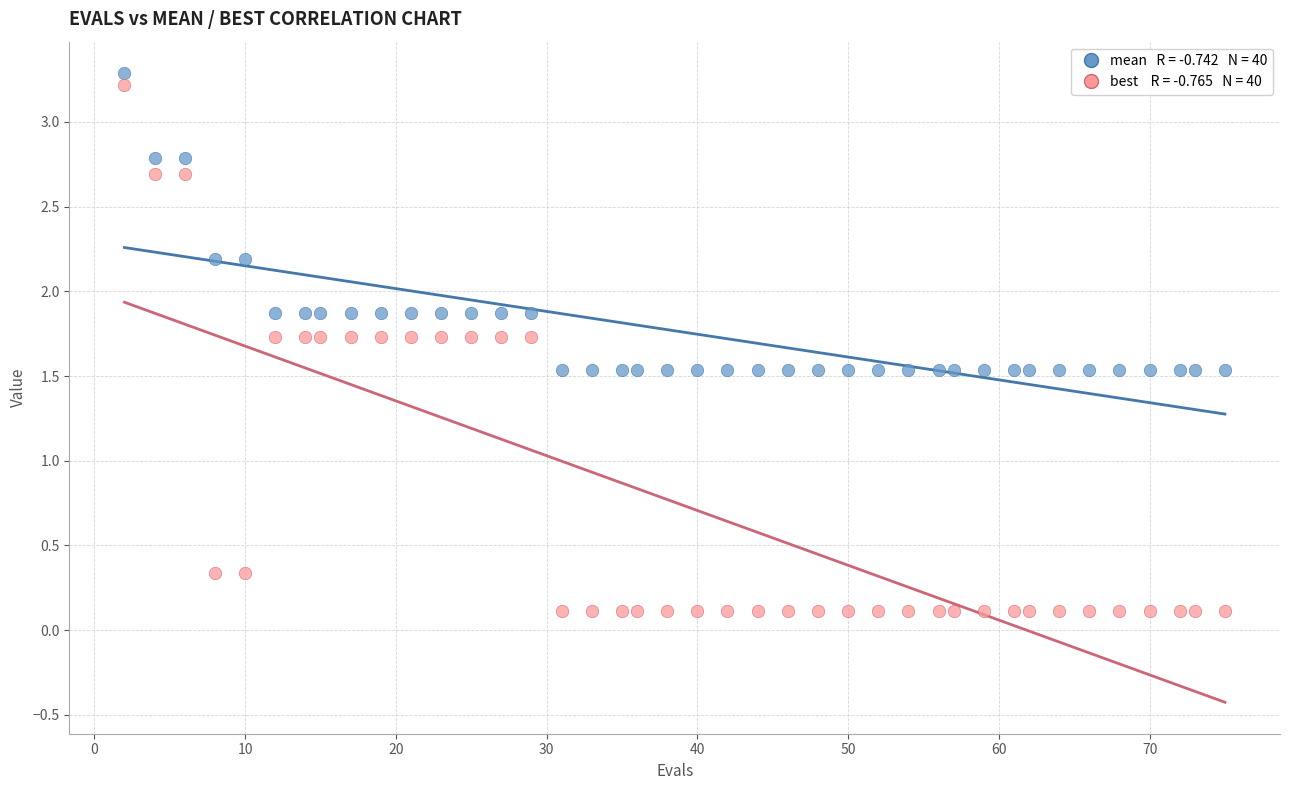

Across all data points, what is the range of X values (max minus min)?

73.0